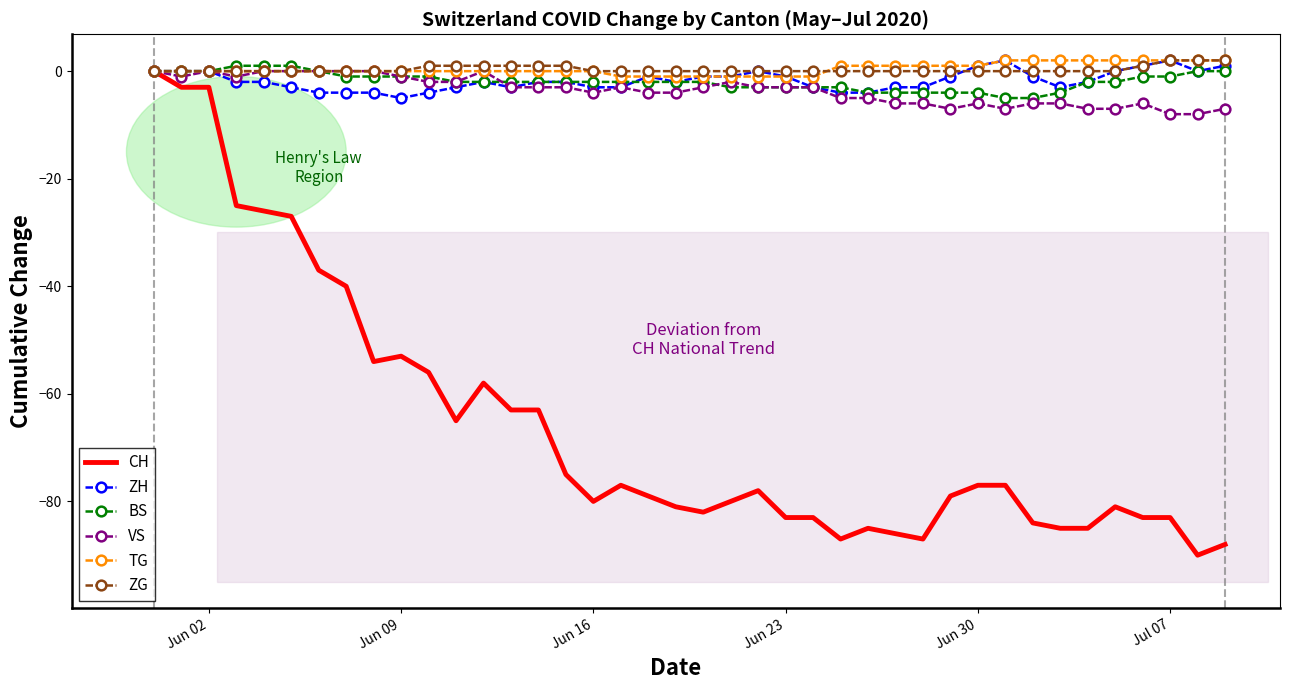

Which series has the largest range (max minus min)?

CH